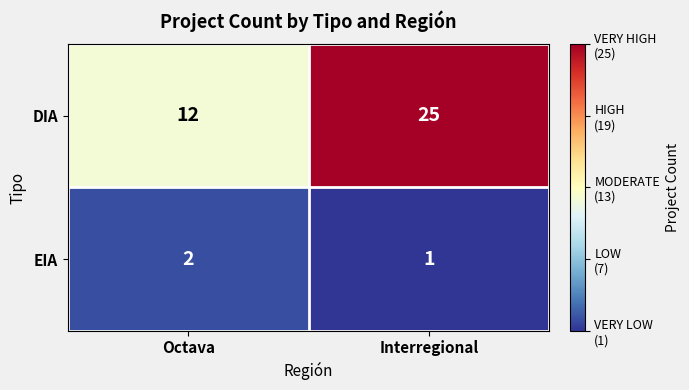

Rank the series by their maximum value, from highest to lowest.

DIA, EIA